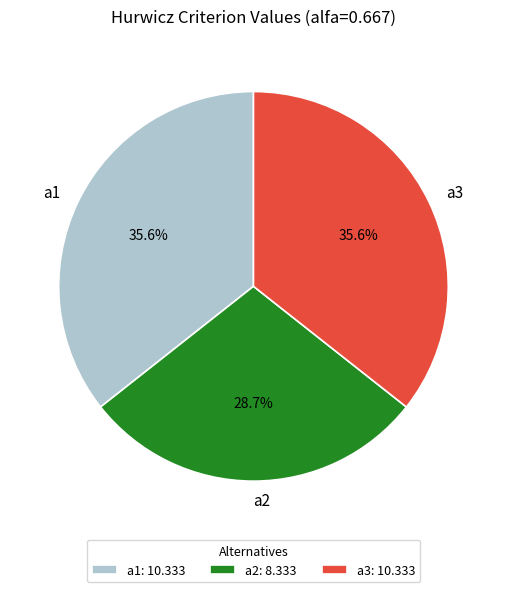

To the nearest percent, what is the difference between the largest and smallest slice percentages?

7%